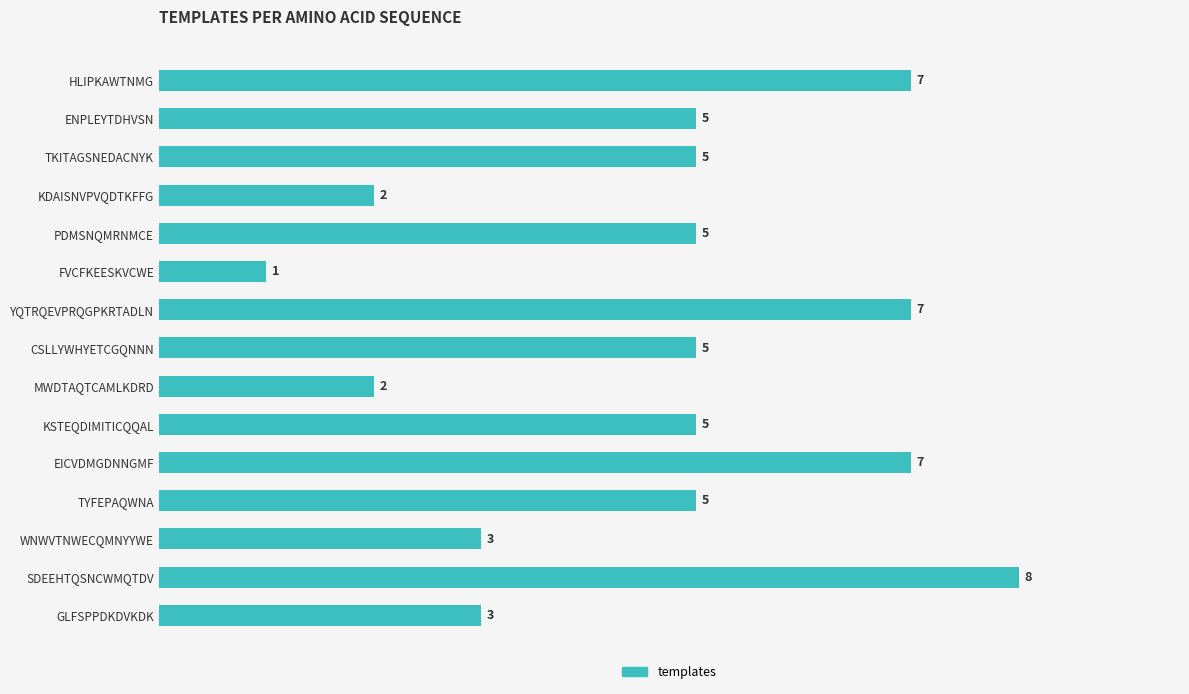

Reading top to bottom, transcribe all the data shown in this chart.

HLIPKAWTNMG=7	ENPLEYTDHVSN=5	TKITAGSNEDACNYK=5	KDAISNVPVQDTKFFG=2	PDMSNQMRNMCE=5	FVCFKEESKVCWE=1	YQTRQEVPRQGPKRTADLN=7	CSLLYWHYETCGQNNN=5	MWDTAQTCAMLKDRD=2	KSTEQDIMITICQQAL=5	EICVDMGDNNGMF=7	TYFEPAQWNA=5	WNWVTNWECQMNYYWE=3	SDEEHTQSNCWMQTDV=8	GLFSPPDKDVKDK=3